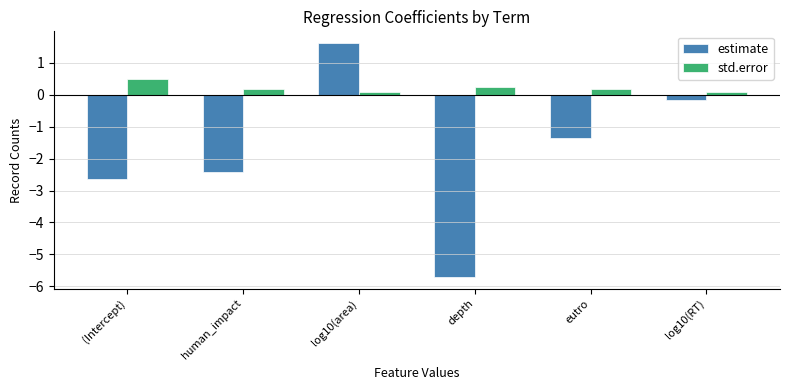

What is the sum of all estimate values?

-10.7